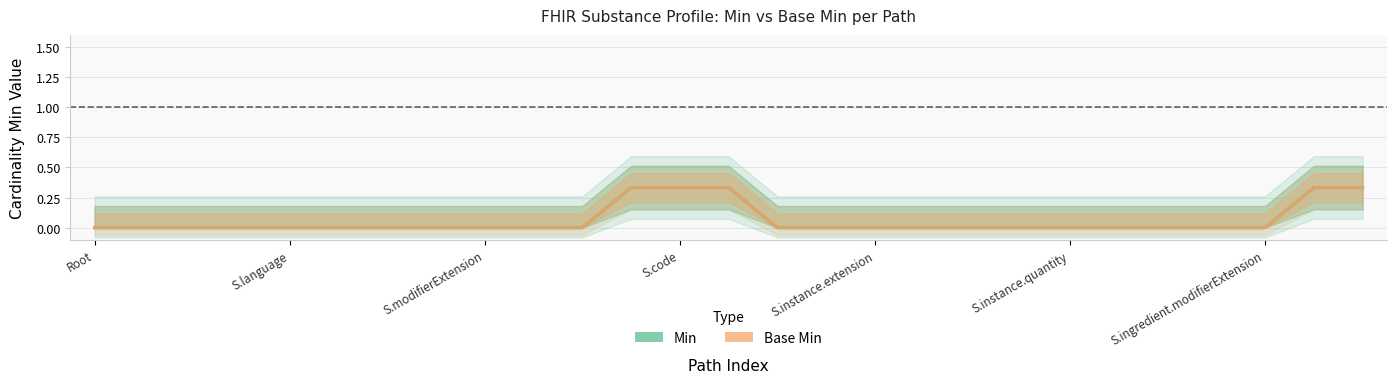

How many categories are shown in the chart?

27